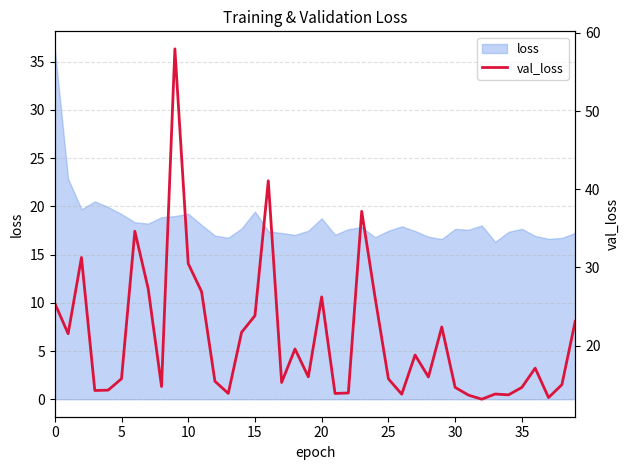

How many lines are shown in the chart?

1